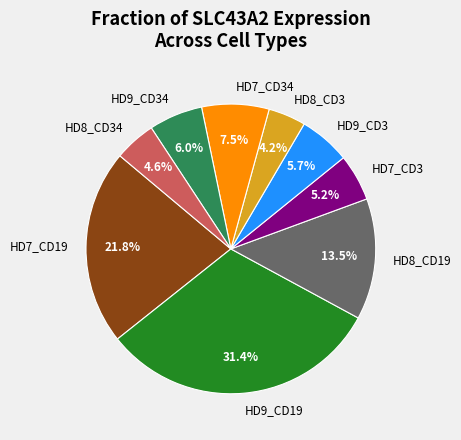

To the nearest percent, what percentage of the pie is HD9_CD34?

6%